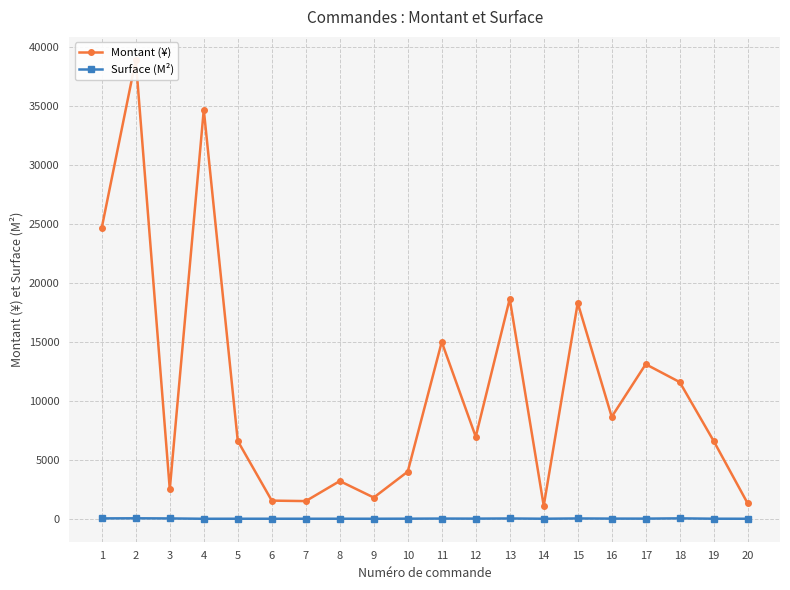

The Montant (¥) series shows 953.3 at 6. True or false?

False